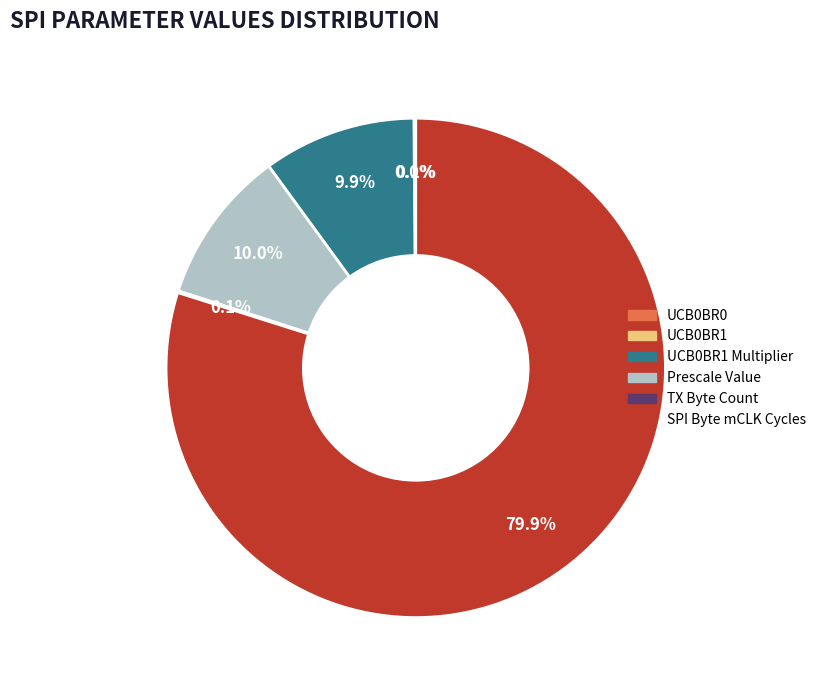

Does any single category account for the majority?

Yes